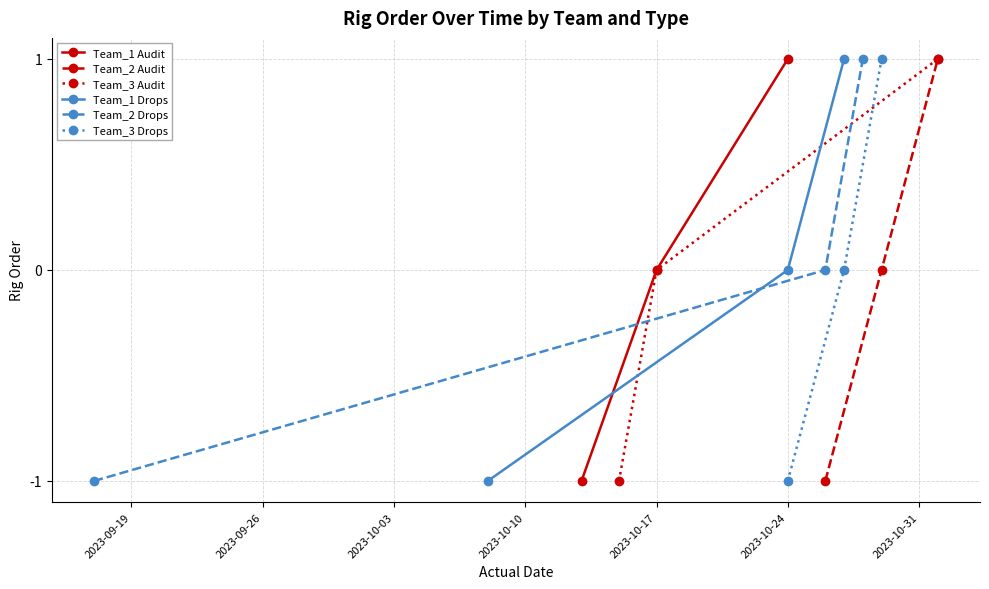

What is the greatest value displayed?

1